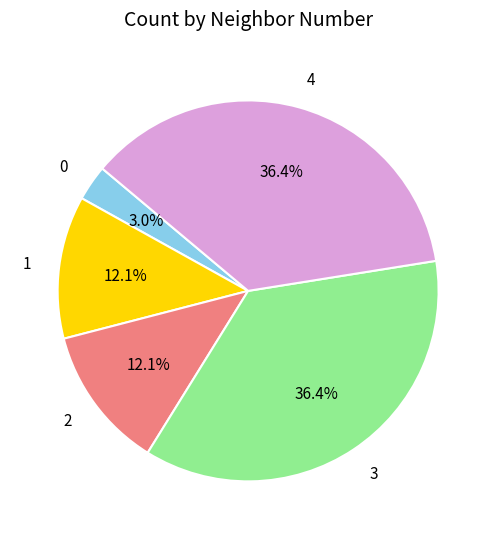

What is the smallest slice in the pie chart?

0